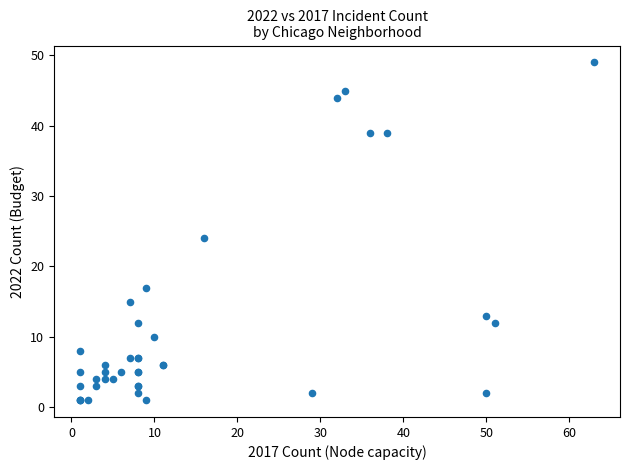

What Y value in the scatter plot is closest to 25?

24